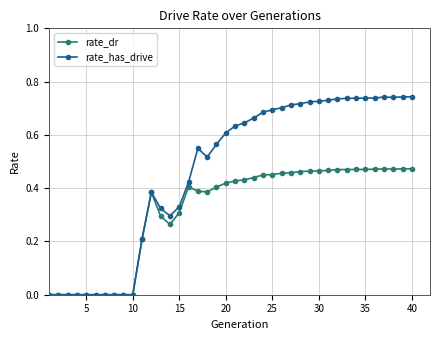

Rank the series by their average value, from highest to lowest.

rate_has_drive, rate_dr